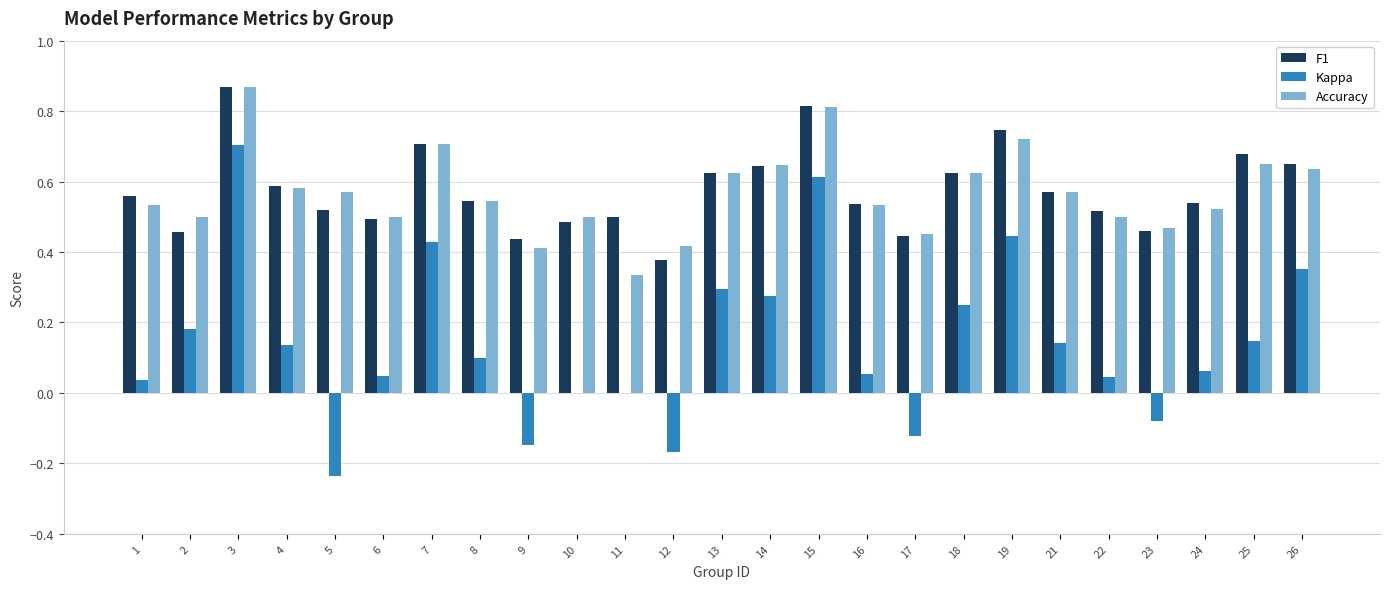

Which category has the highest value across all series?

3